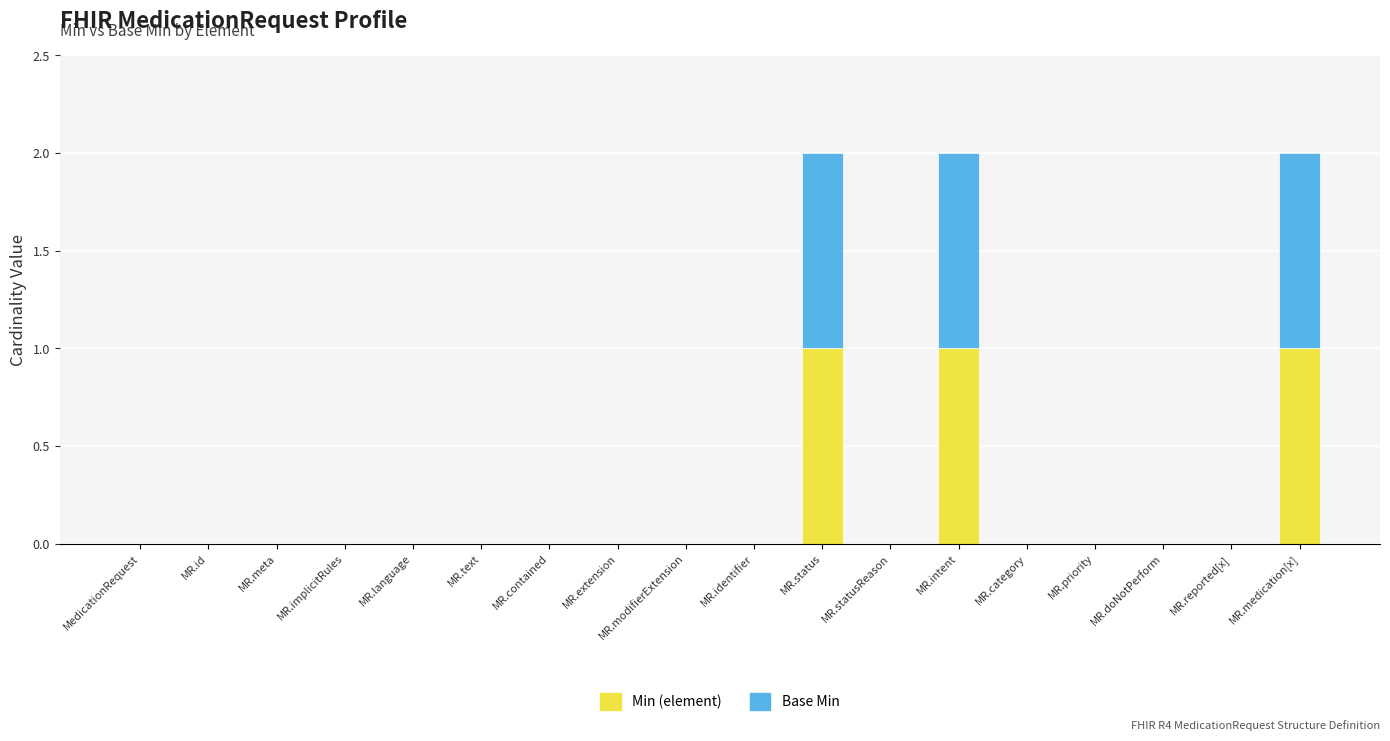

How many data points does each series have?

18